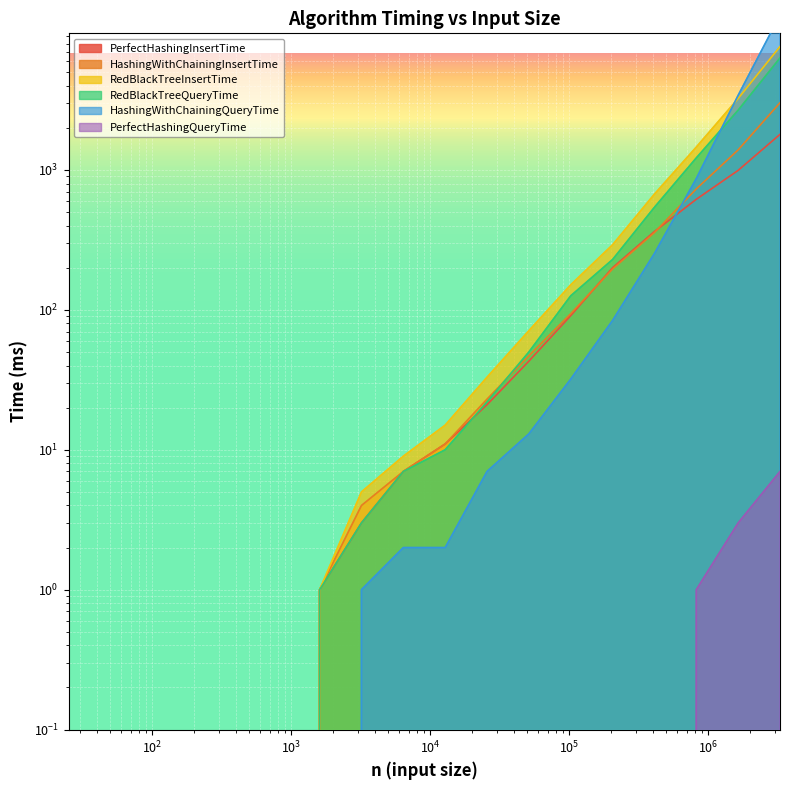

True or false: PerfectHashingQueryTime and HashingWithChainingQueryTime cross at least once.

False